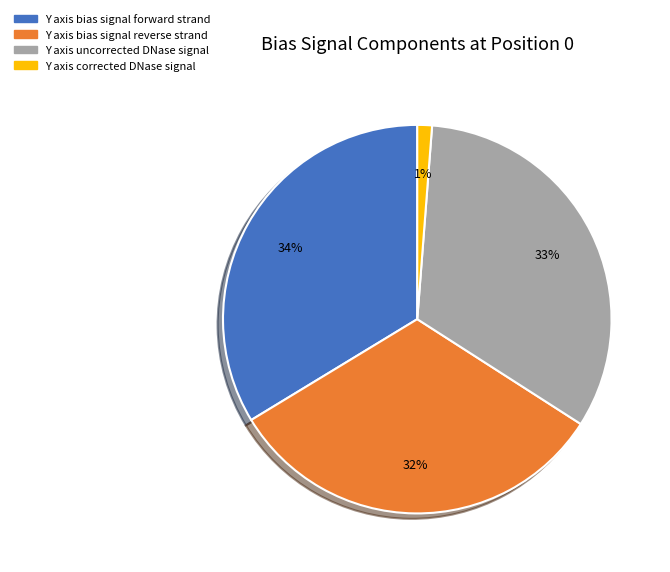

Rank the categories by value from lowest to highest.

Y axis corrected DNase signal, Y axis bias signal reverse strand, Y axis uncorrected DNase signal, Y axis bias signal forward strand